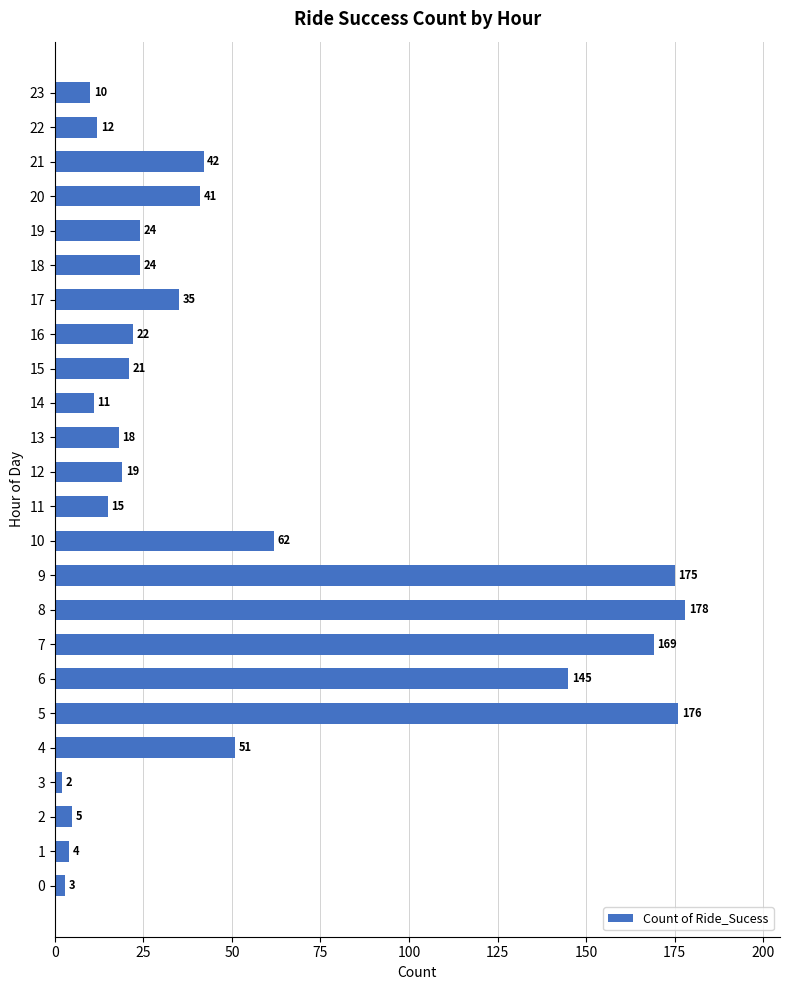

The chart shows a value of 24 at 18. True or false?

True